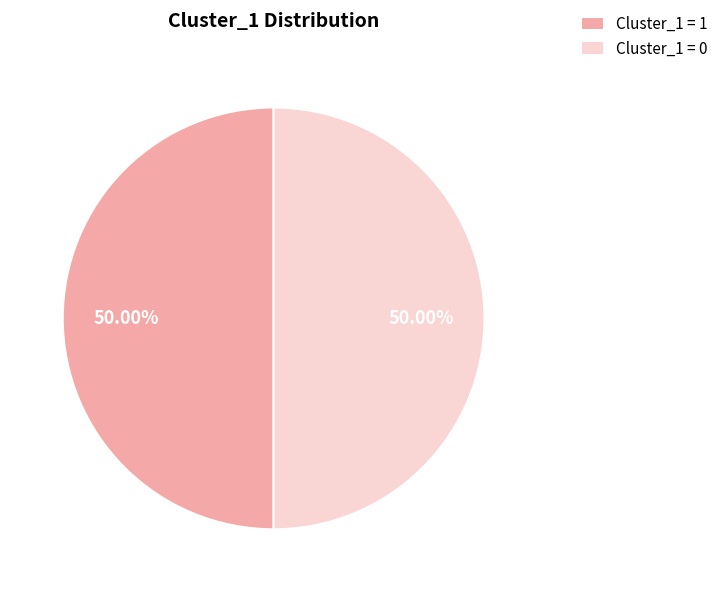

Combined, do Cluster_1 = 0 and Cluster_1 = 1 account for over 50%?

Yes